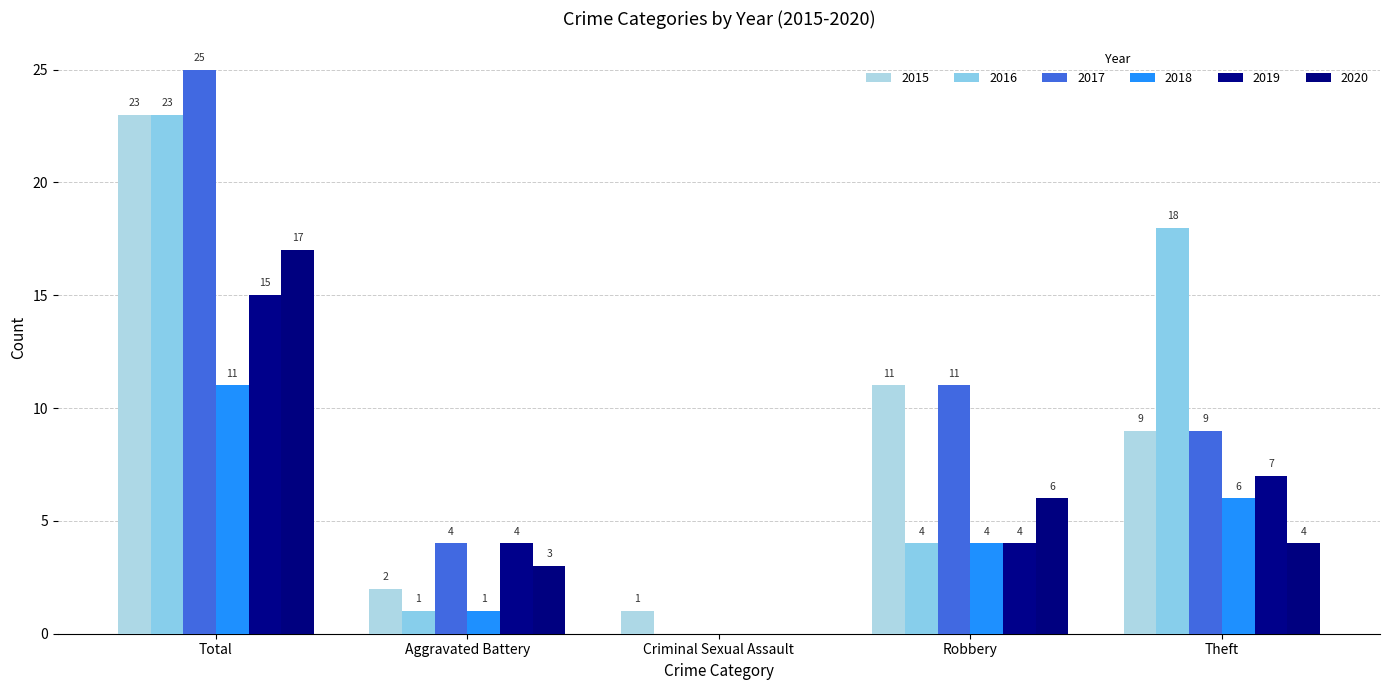

At which label does 2020 first exceed 4?

Total